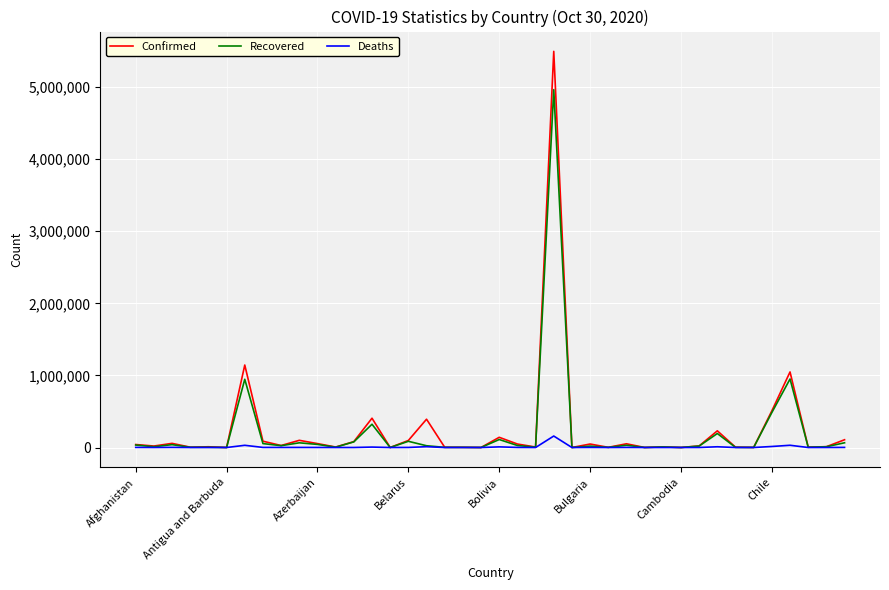

What is the highest value of the Confirmed series?

5494376